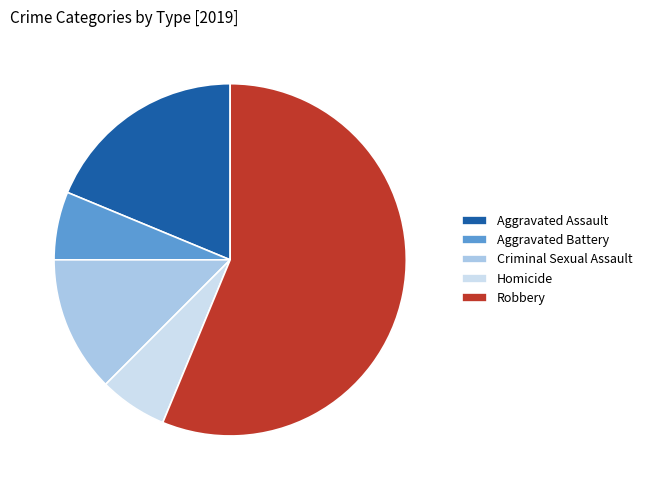

The Homicide slice represents 15% of the pie. True or false?

False